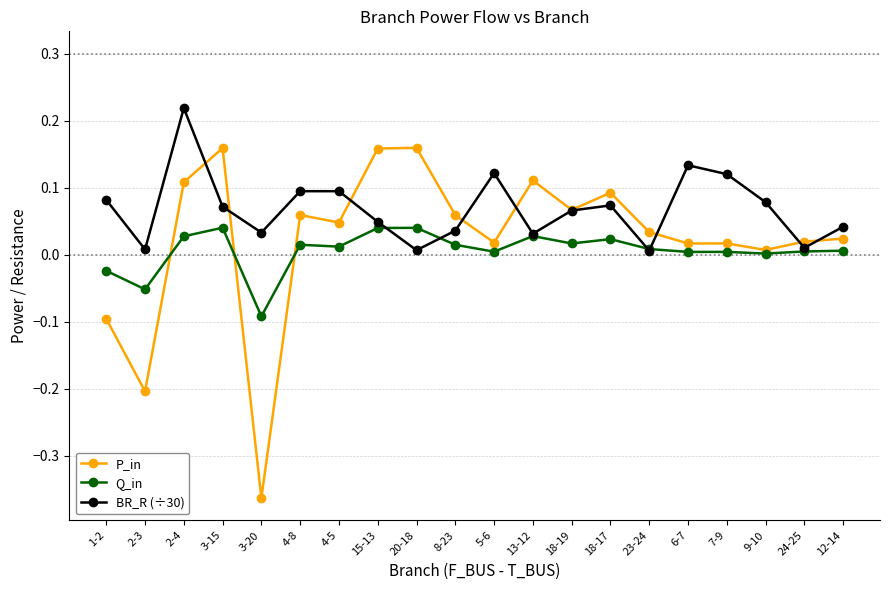

Does the chart have visible grid lines?

Yes